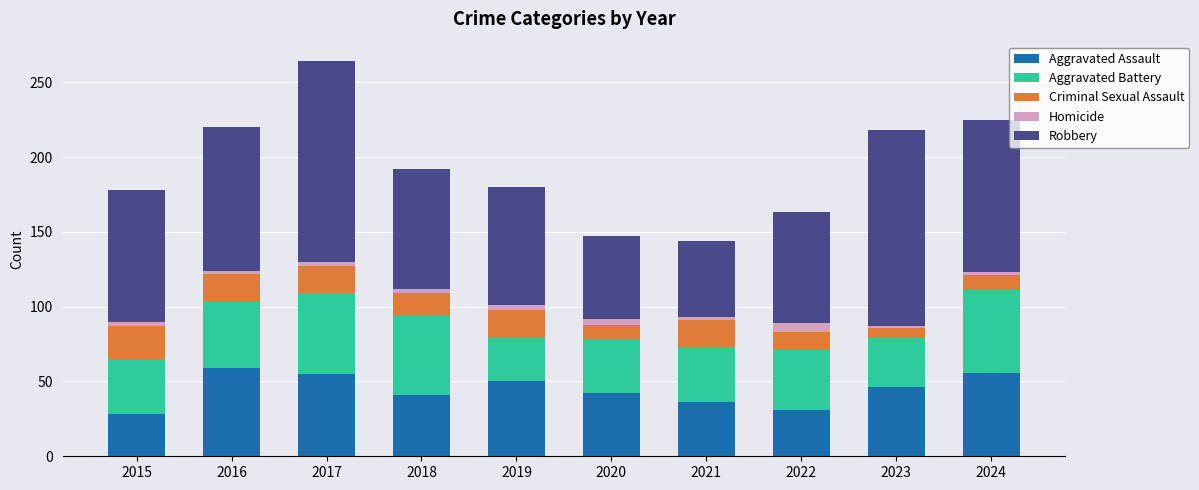

What is the average value of the Aggravated Assault series?

44